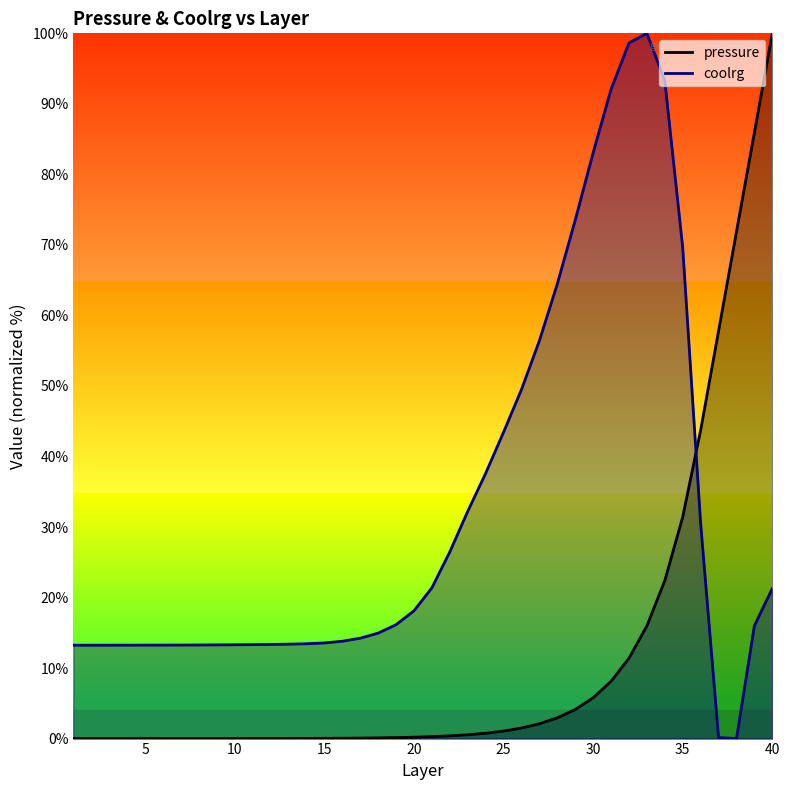

Rank the categories by pressure value from lowest to highest.

1, 2, 3, 4, 5, 6, 7, 8, 9, 10, 11, 12, 13, 14, 15, 16, 17, 18, 19, 20, 21, 22, 23, 24, 25, 26, 27, 28, 29, 30, 31, 32, 33, 34, 35, 36, 37, 38, 39, 40